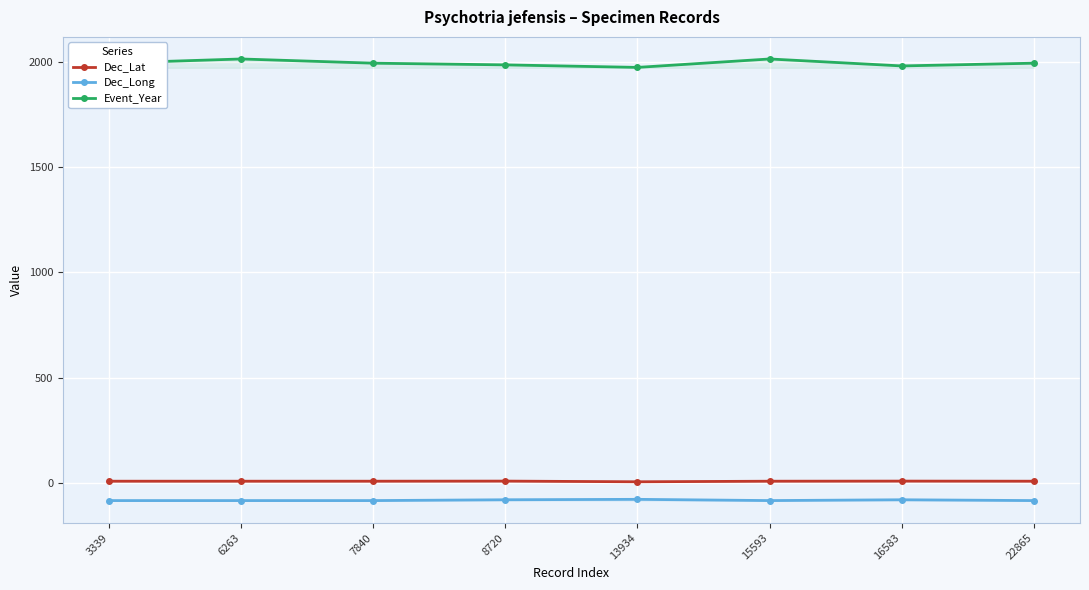

What is the sum of all Dec_Lat values?

68.7